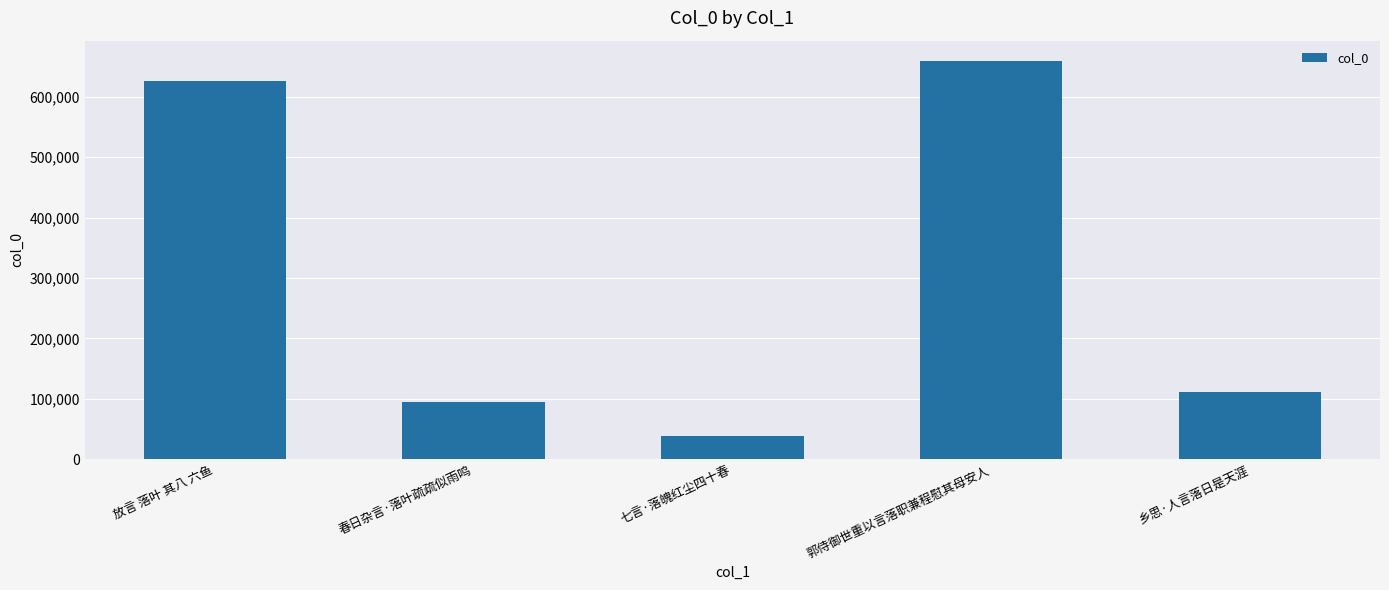

How many distinct data groups are displayed?

1